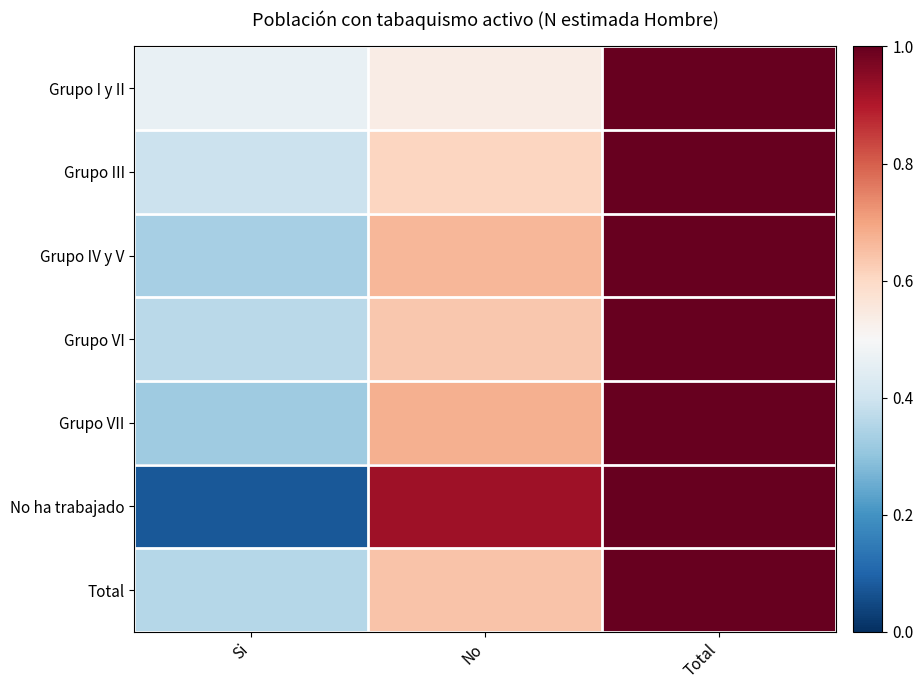

Which series has the largest range (max minus min)?

No ha trabajado